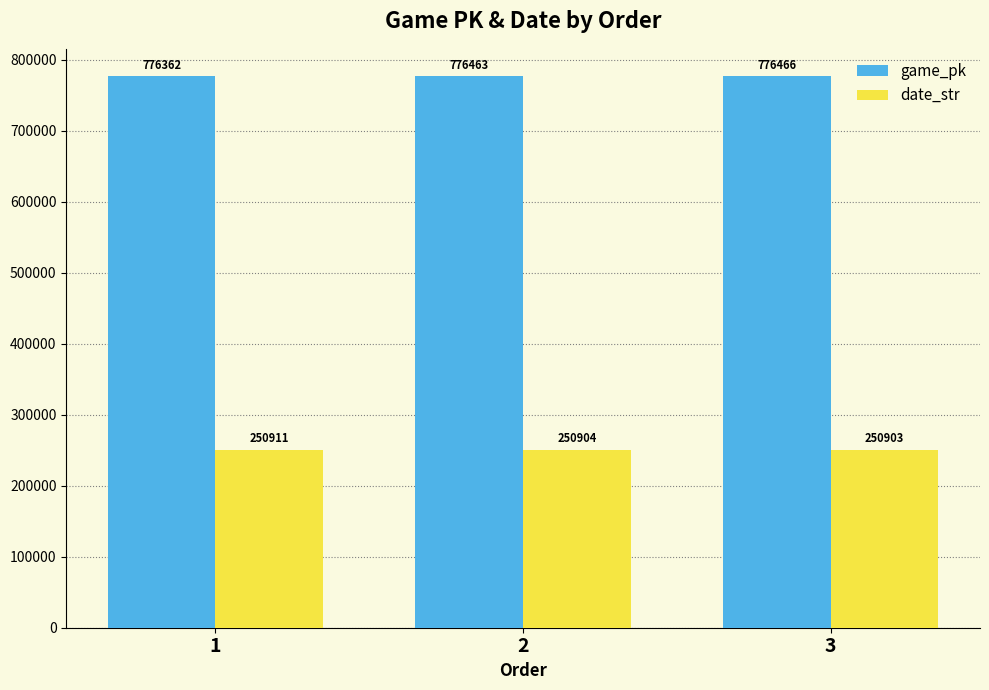

At which category is the sum across all series the highest?

3